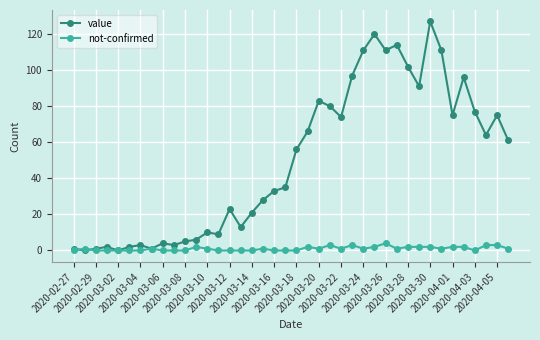

What are all the series names shown in the legend?

value, not-confirmed